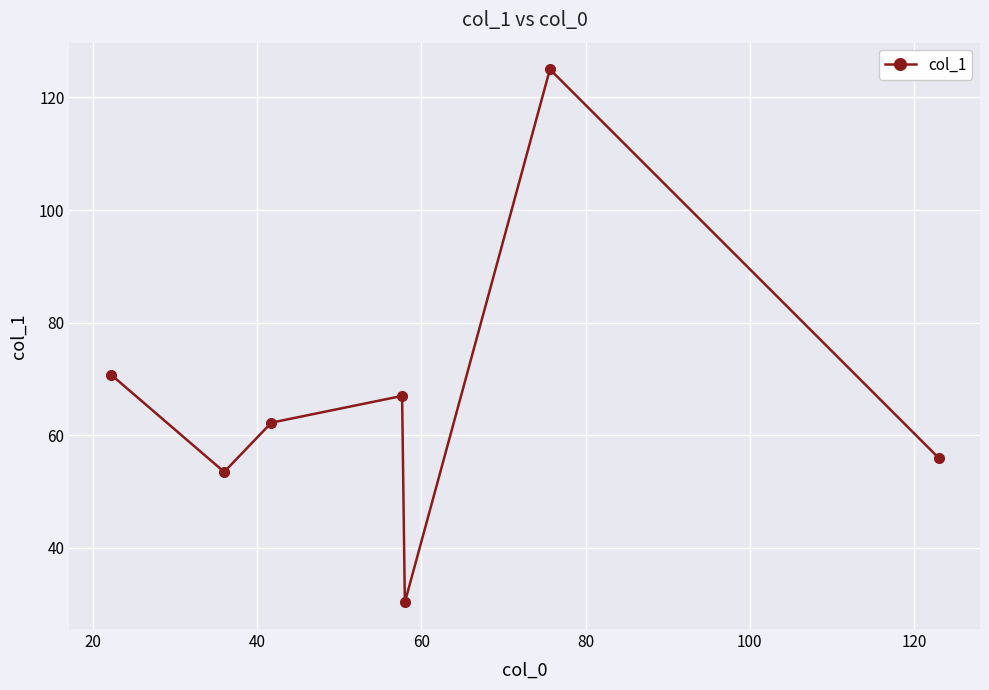

How many points are higher than both their immediate neighbors (excluding endpoints)?

2